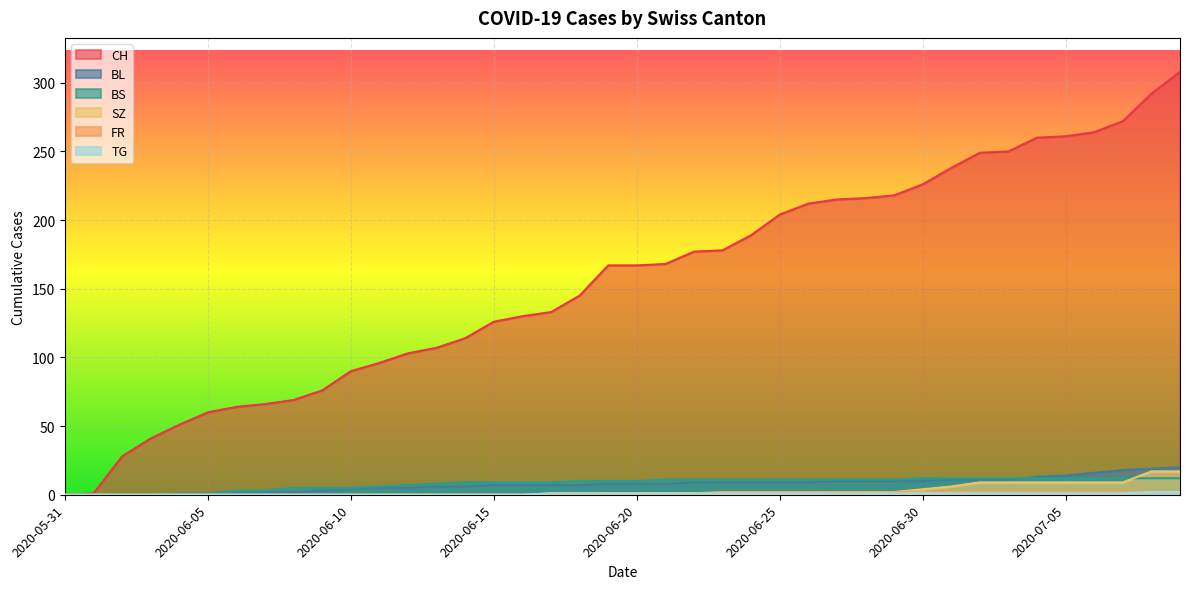

True or false: BL has a value of 11 at 2020-07-02.

True